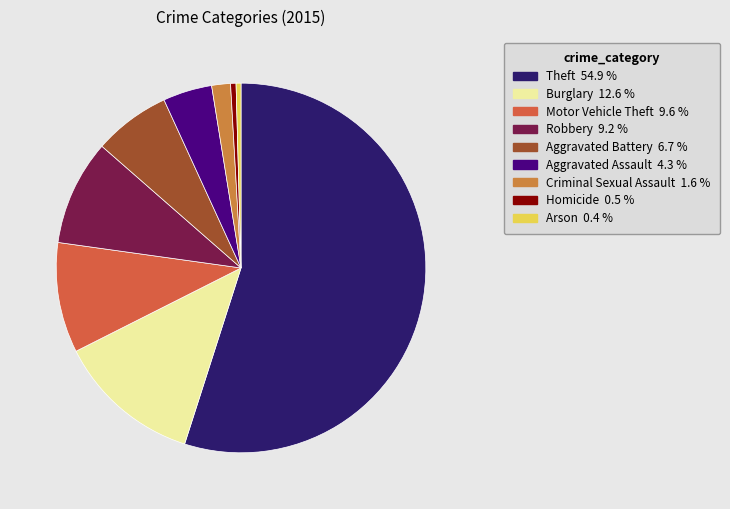

How many slices are in this pie chart?

9